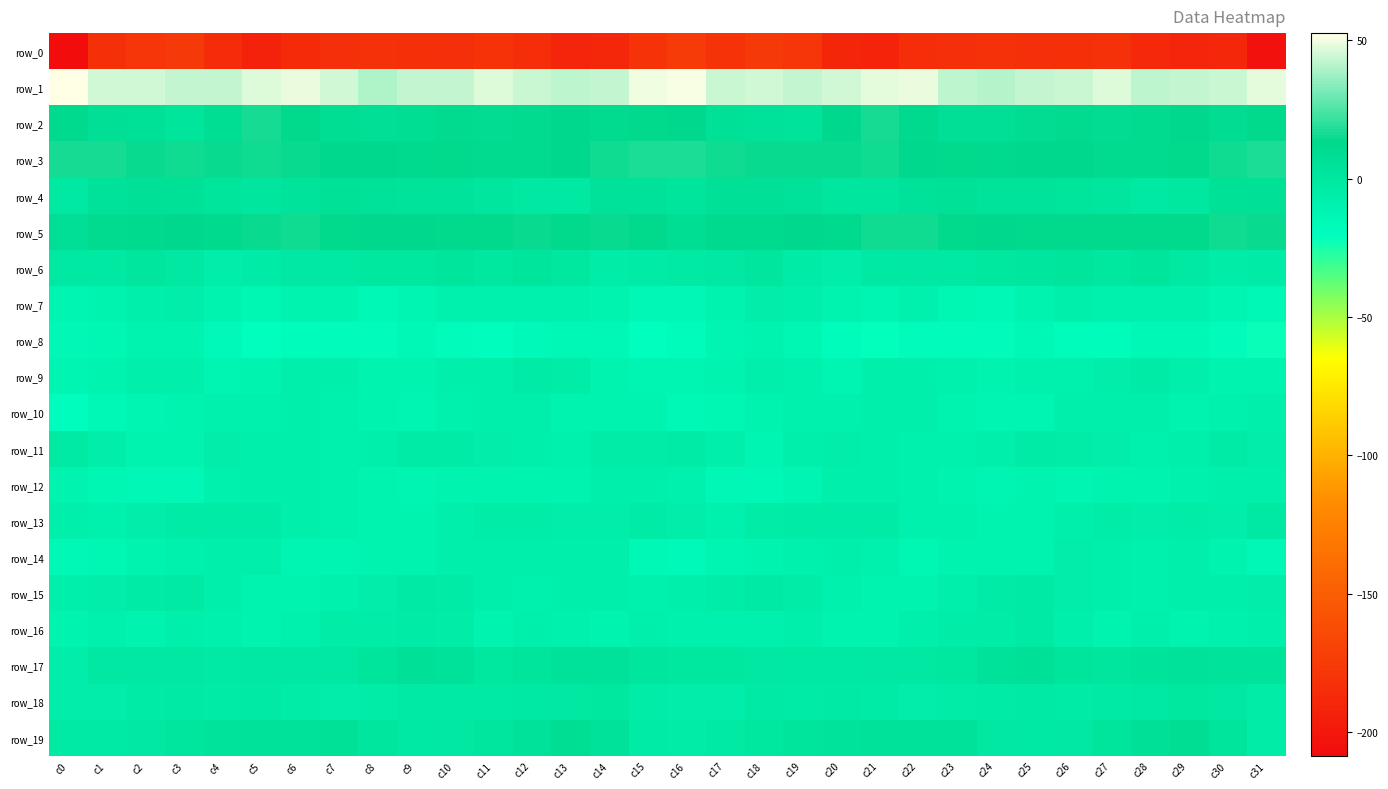

At which category does the chart reach its minimum across all series?

c0